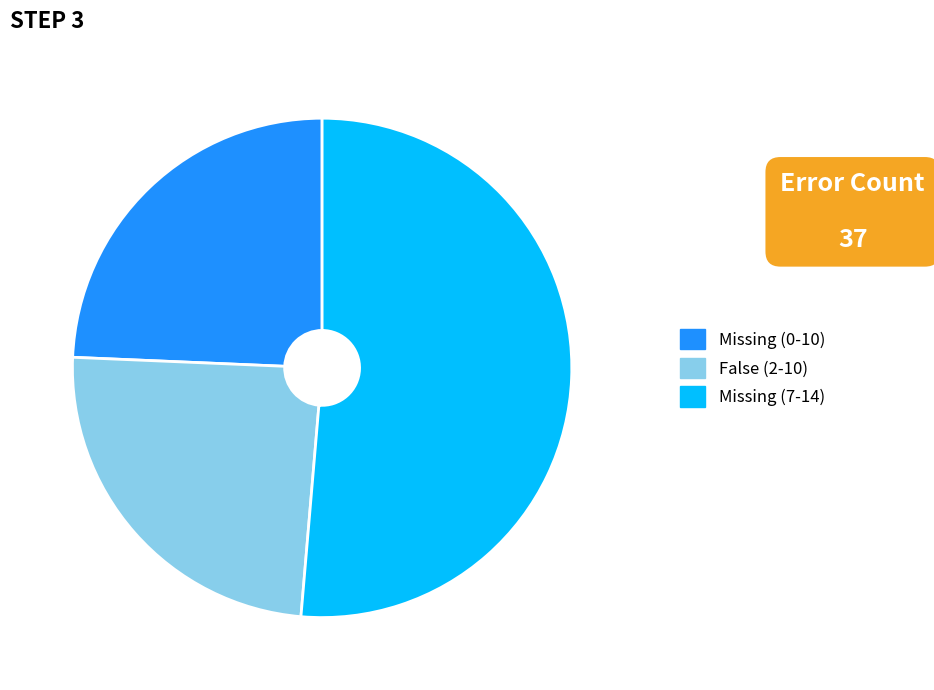

Which slice is the largest?

Missing (7-14)